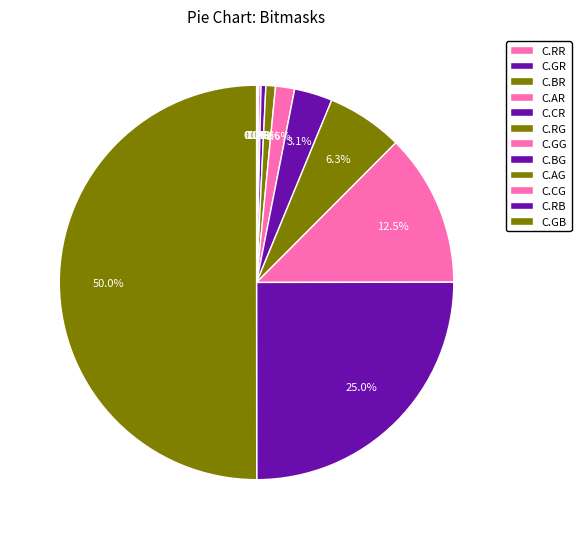

Is it true that C.GG is 13% of the pie?

False